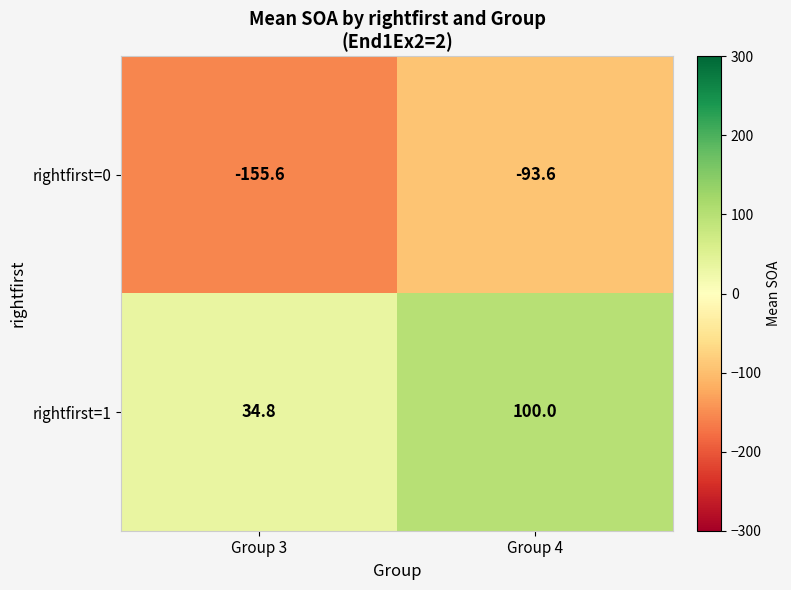

True or false: rightfirst=0 has a value of -36.0 at Group 4.

False